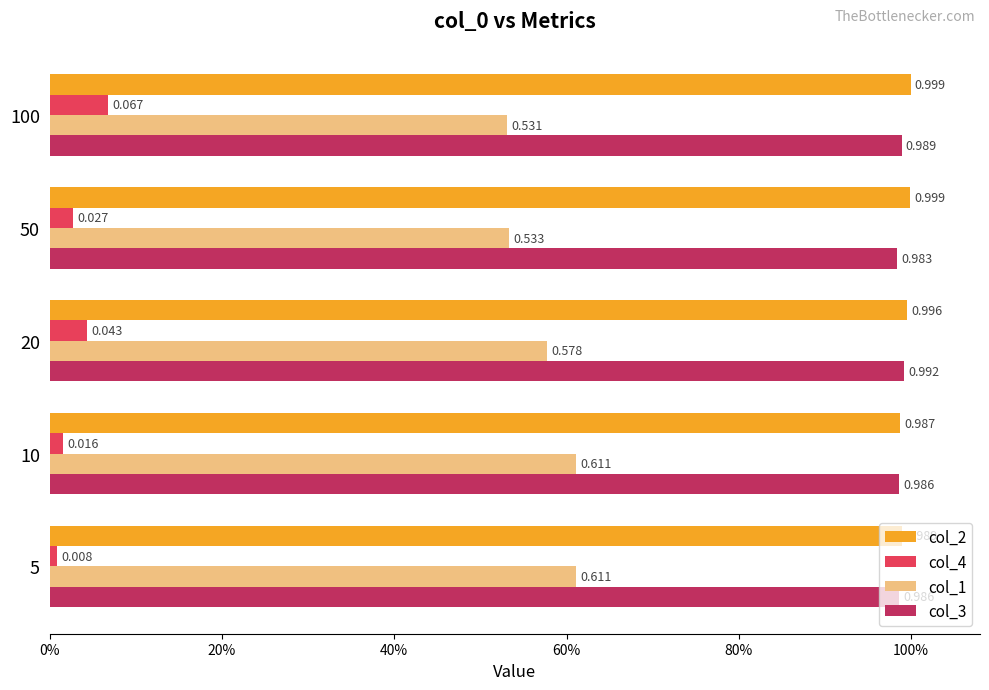

Which series has the largest range (max minus min)?

col_1